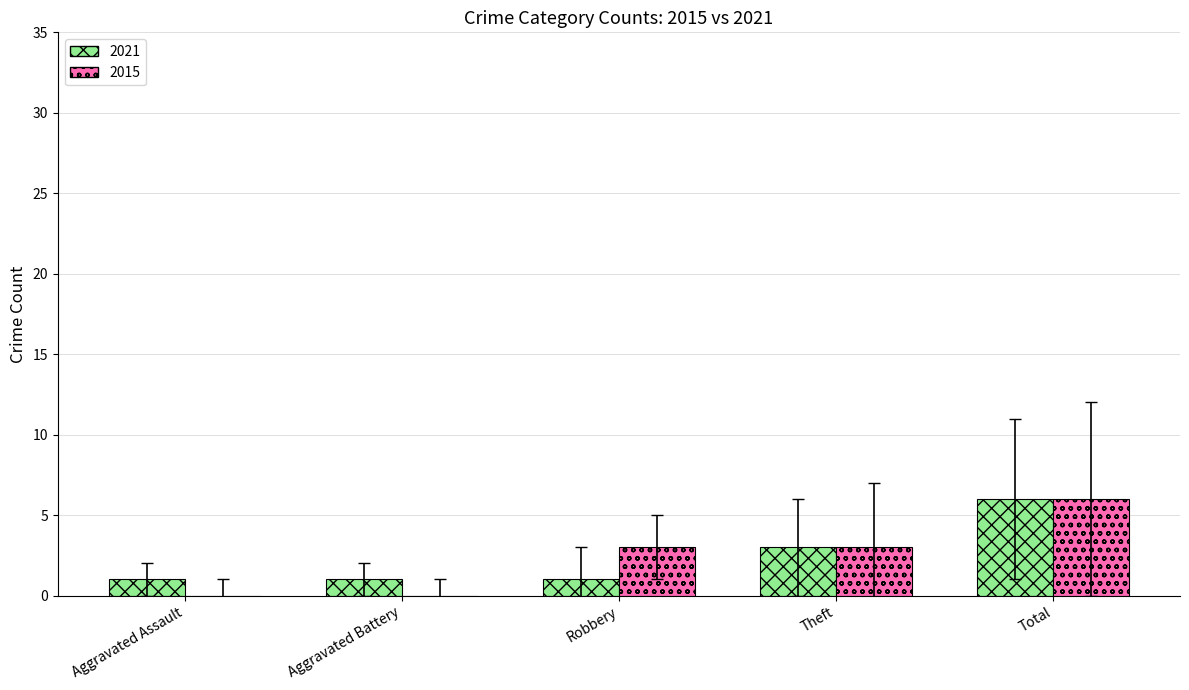

What is the greatest value displayed?

6